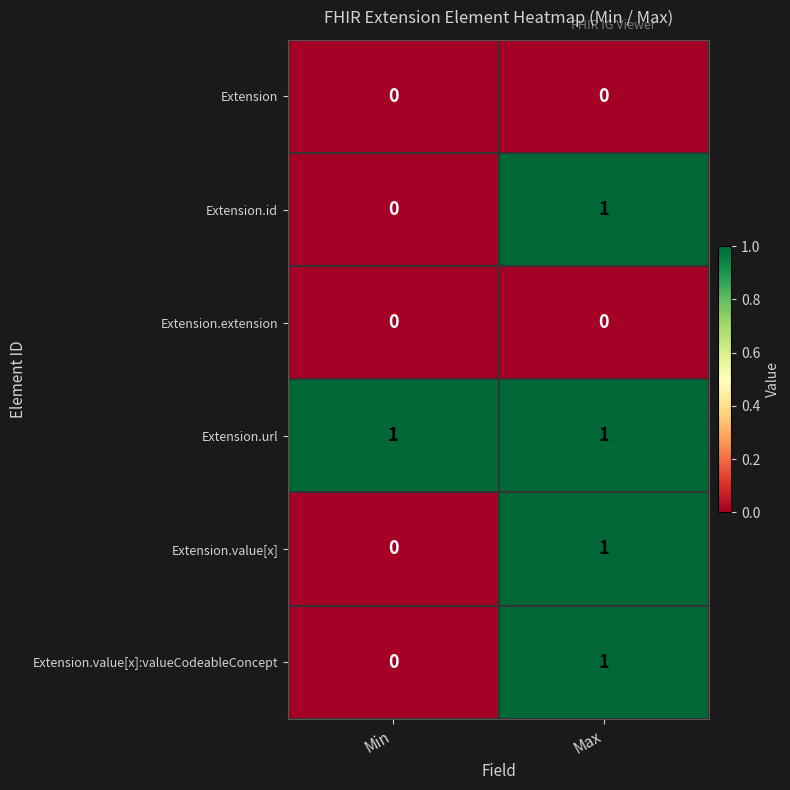

Is it true that Extension.url equals 1 at Min?

True